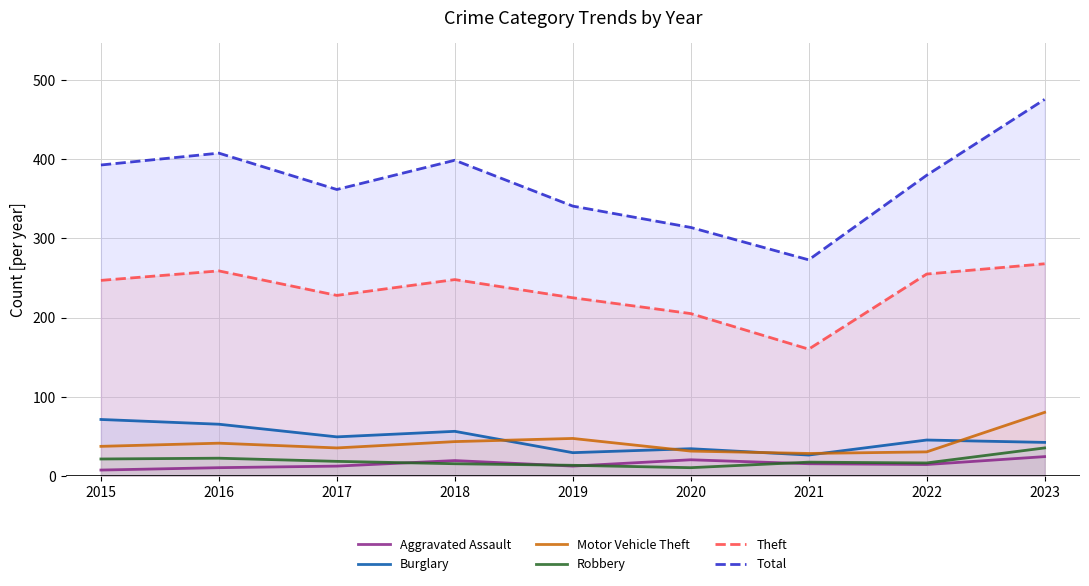

Which series has the widest spread of values?

Total